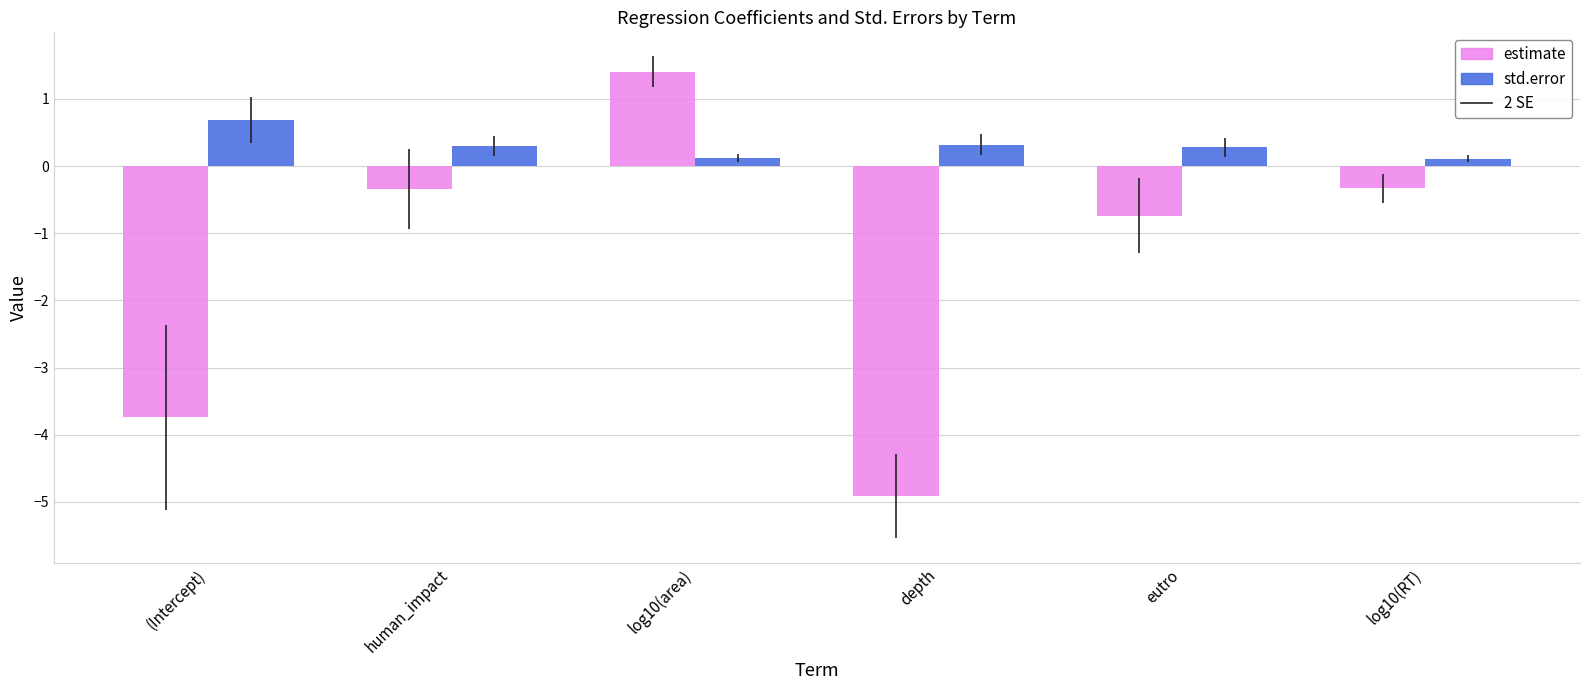

List the series in order of their overall mean, highest first.

std.error, estimate